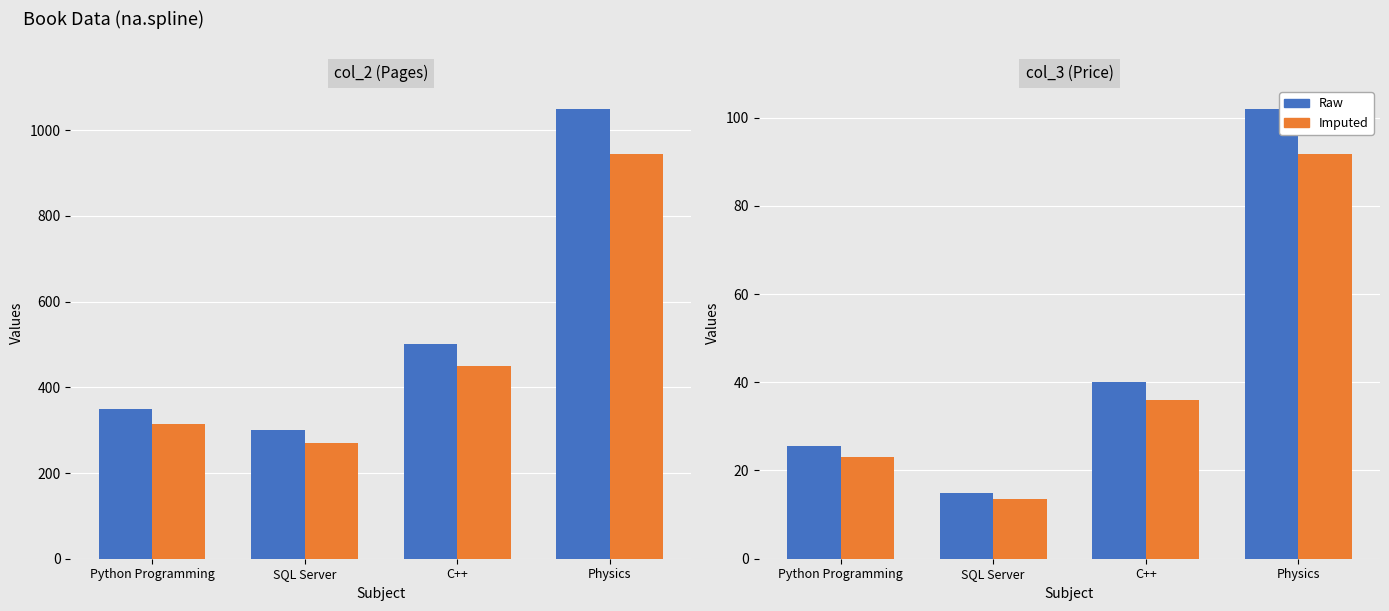

At how many categories does at least one series exceed 35?

2